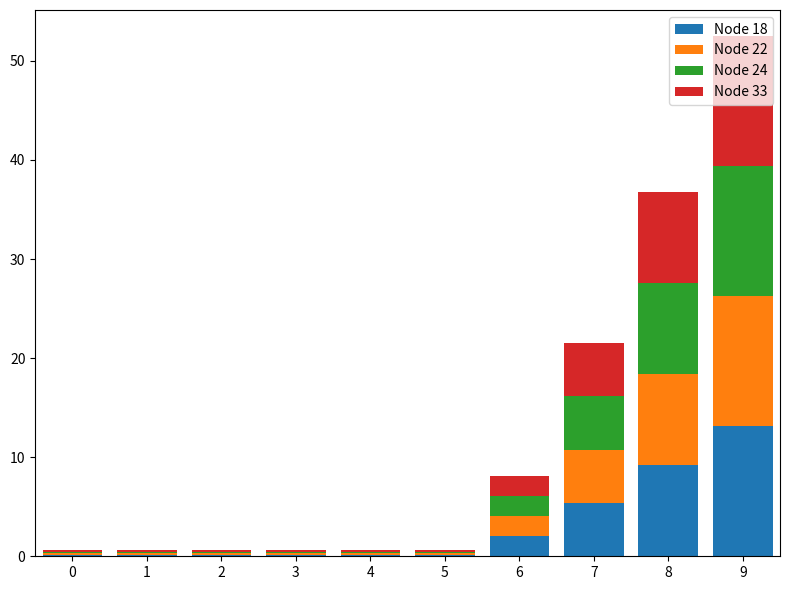

How many data points does each series have?

10